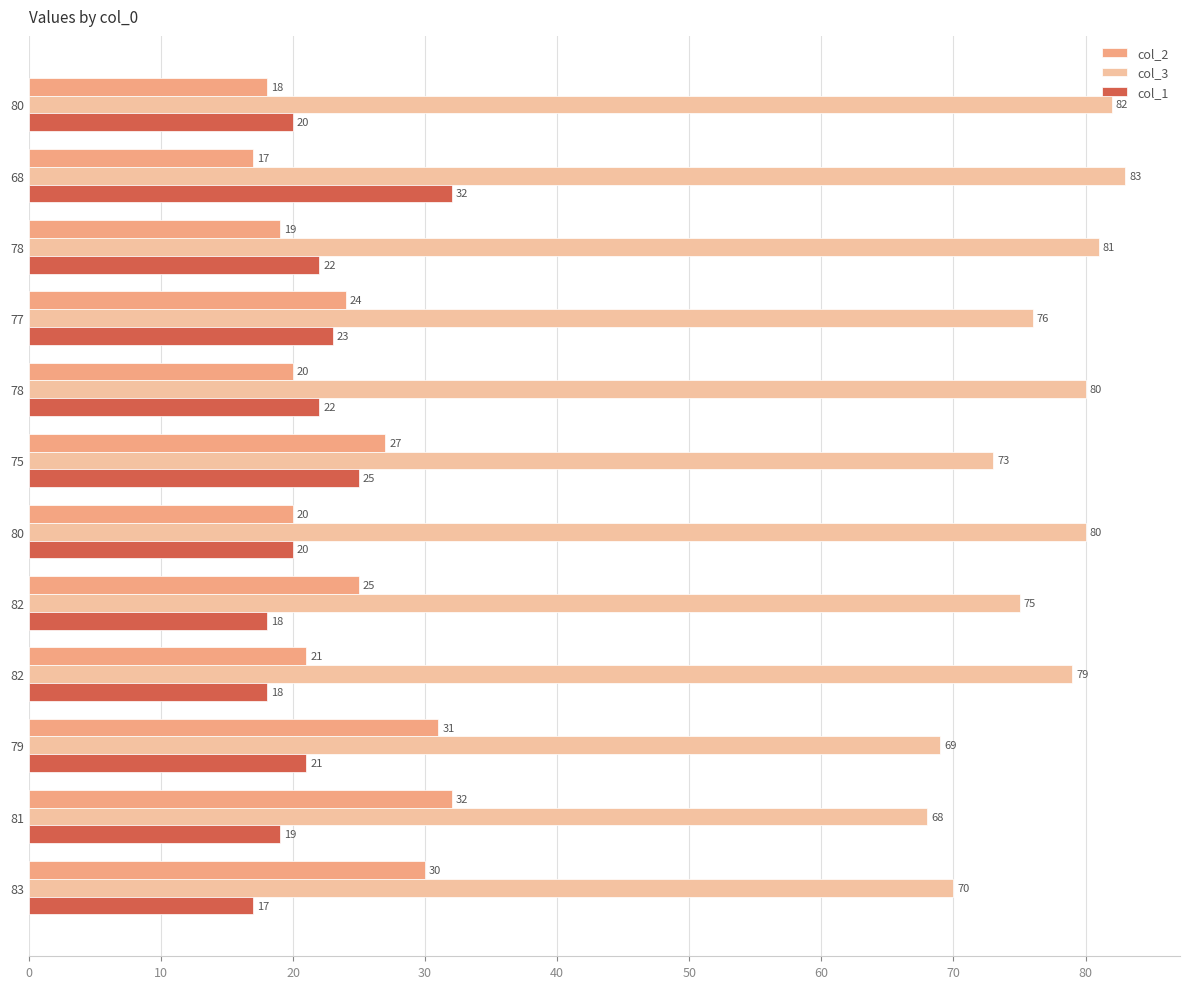

What are all the series names shown in the legend?

col_2, col_3, col_1